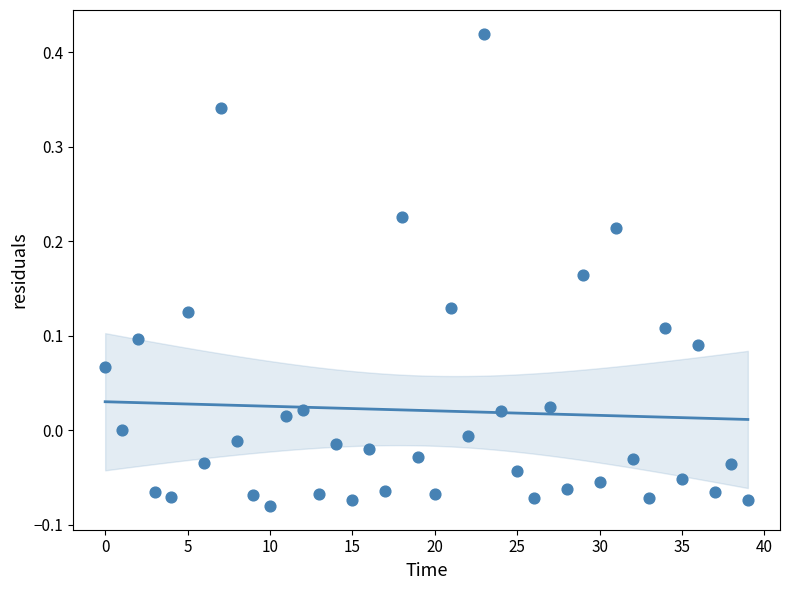

What is the range of Y values (max minus min)?

0.5